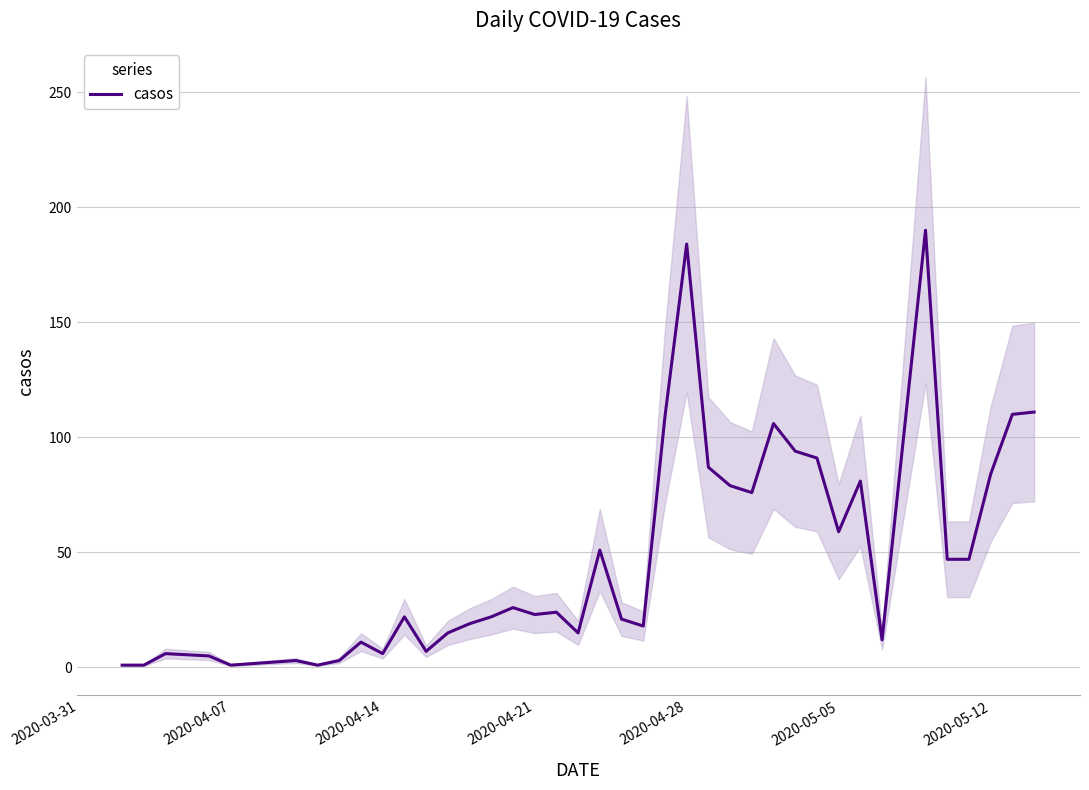

What position from the left is 2020-04-21?

17